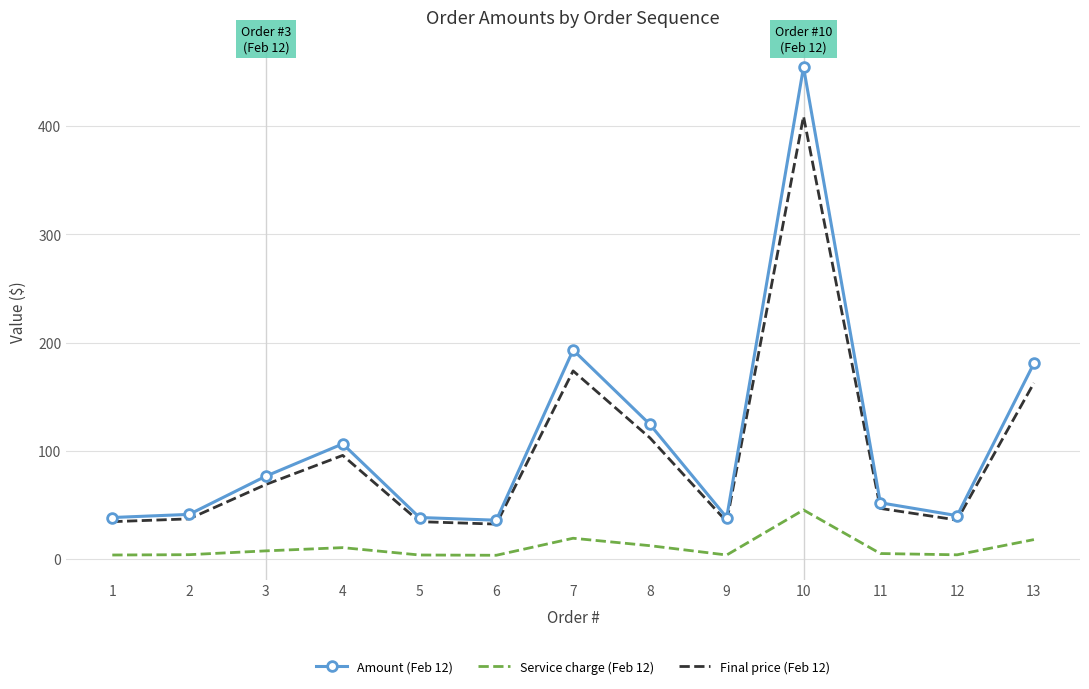

Where is the first local maximum for Amount (Feb 12)?

4